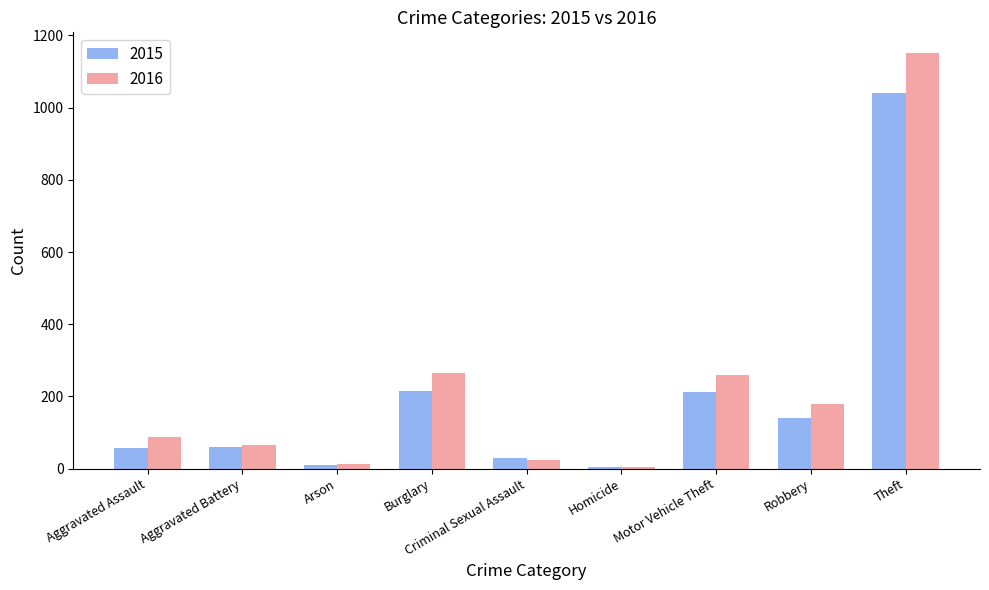

At which category does the chart reach its peak across all series?

Theft